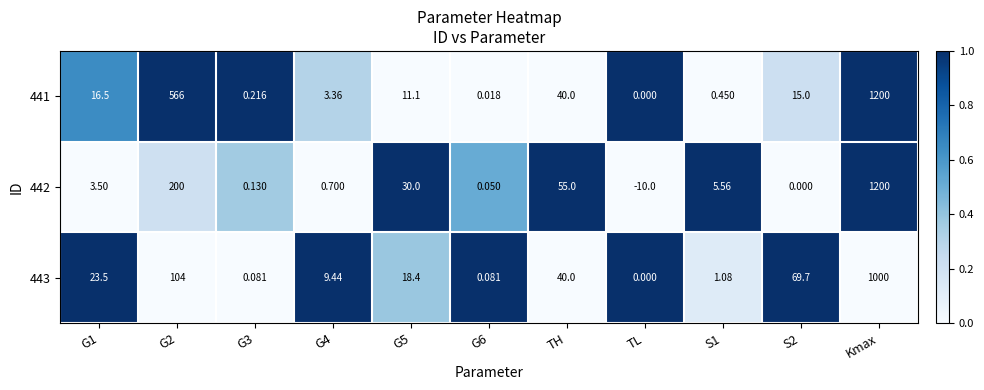

Which category has the lowest value in the 441 series?

TL